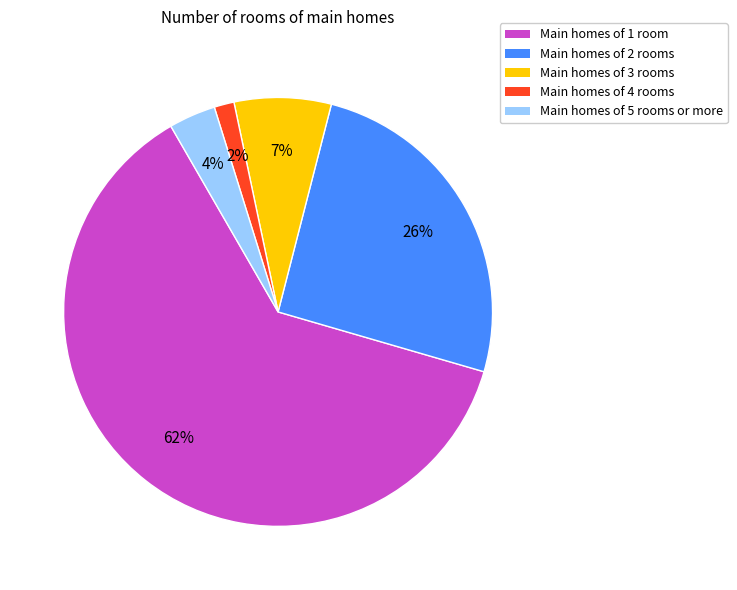

To the nearest percent, what is the average slice percentage?

20%